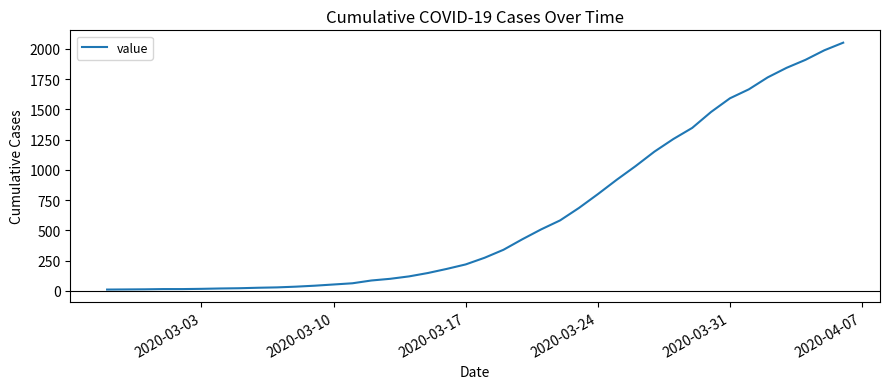

How many lines are shown in the chart?

1